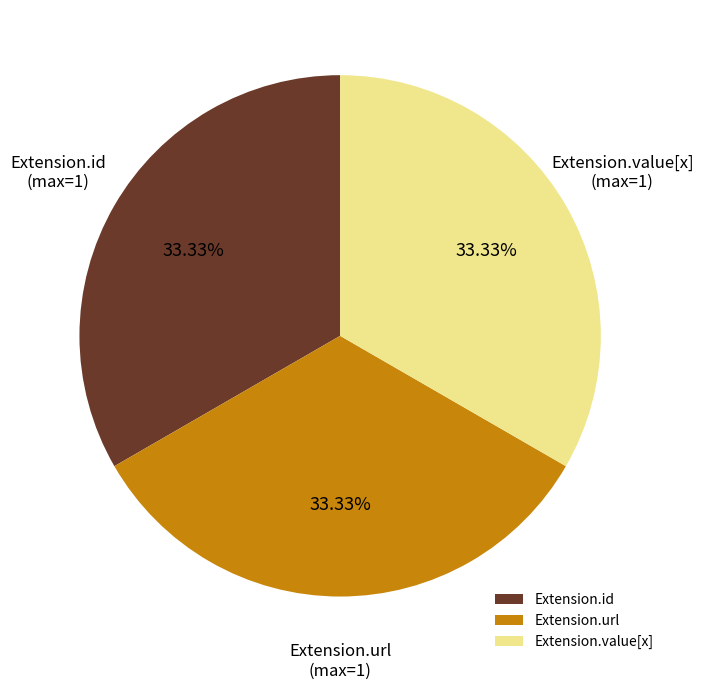

Approximately how many times larger is the value at Extension.value[x] compared to Extension.id?

1.0